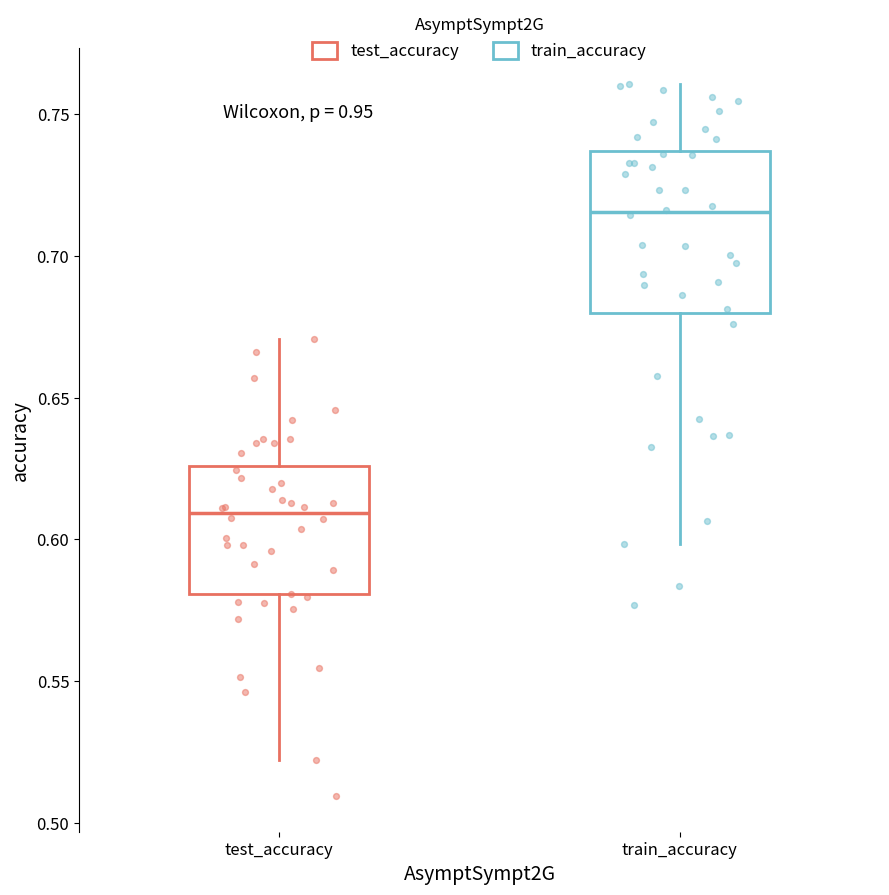

Where does the lower whisker of the box for train_accuracy end on the y-axis? The values are not printed on the chart, so give them approximately, as read against the axis.

0.600